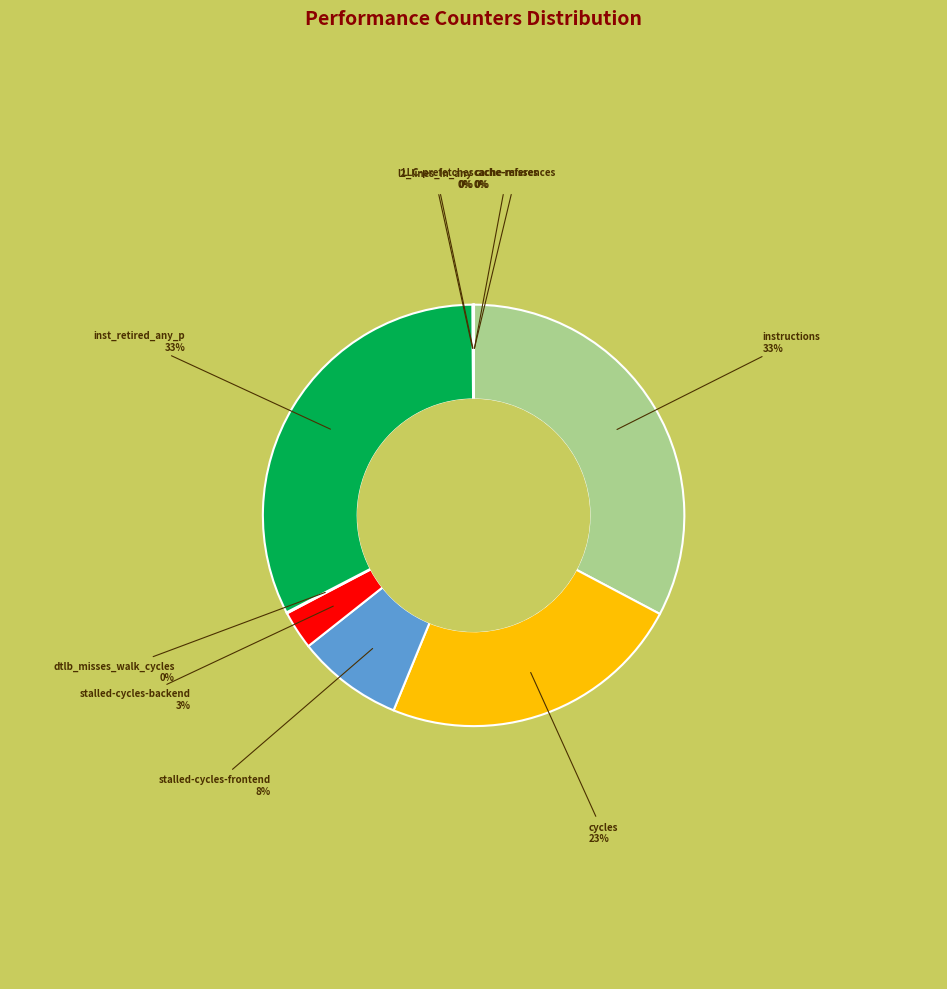

Is there any slice that represents more than half of the pie?

No